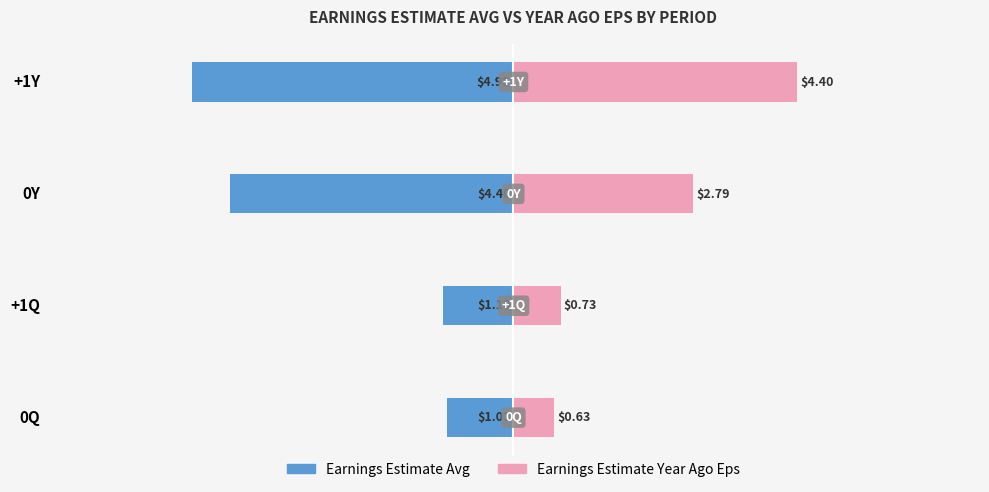

Between 0Q and 0Y, which series saw the biggest shift?

Earnings Estimate Avg